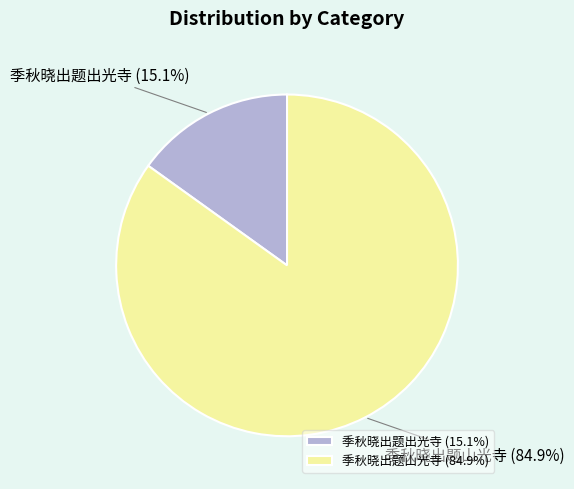

Which category has the biggest portion of the pie?

季秋晓出题山光寺